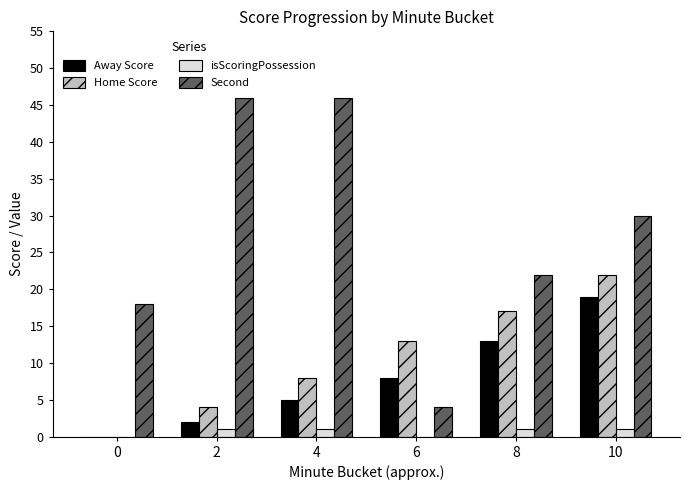

The Away Score series shows 26 at 10. True or false?

False